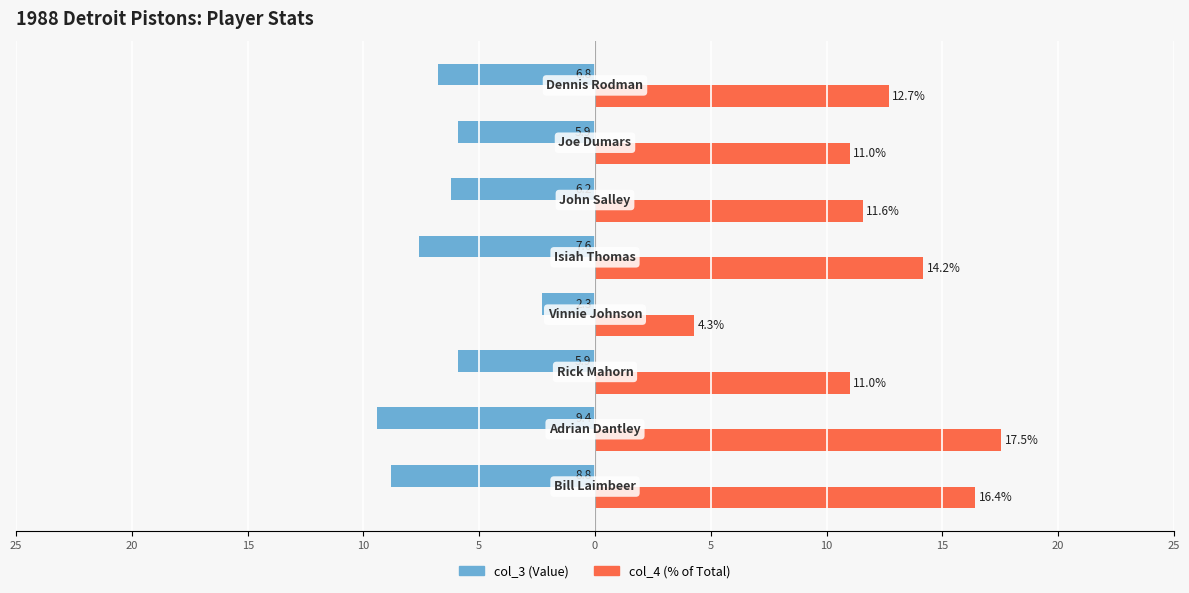

What are all the series names shown in the legend?

col_3 (Value), col_4 (% of Total)